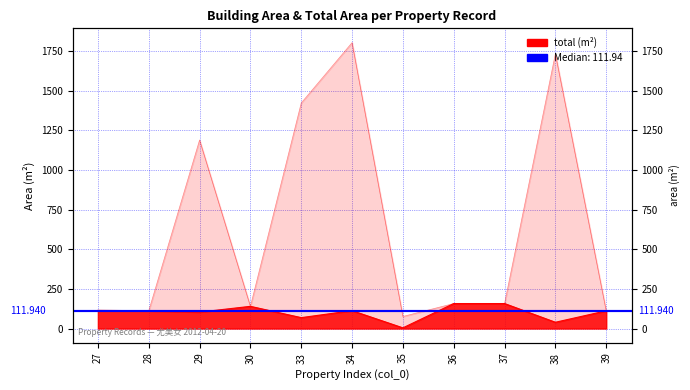

What is the sum of the total values at 30 and 29?

243.1